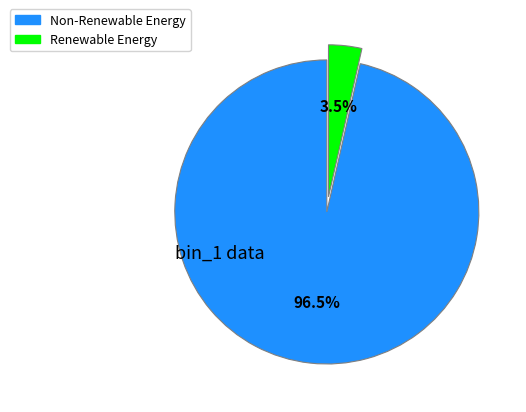

How many slices are in this pie chart?

2